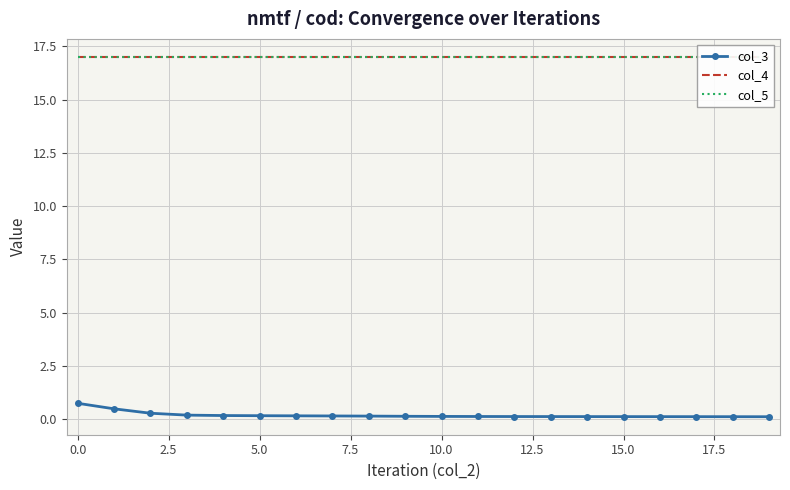

The value of col_4 at 10 is 17.0. True or false?

True